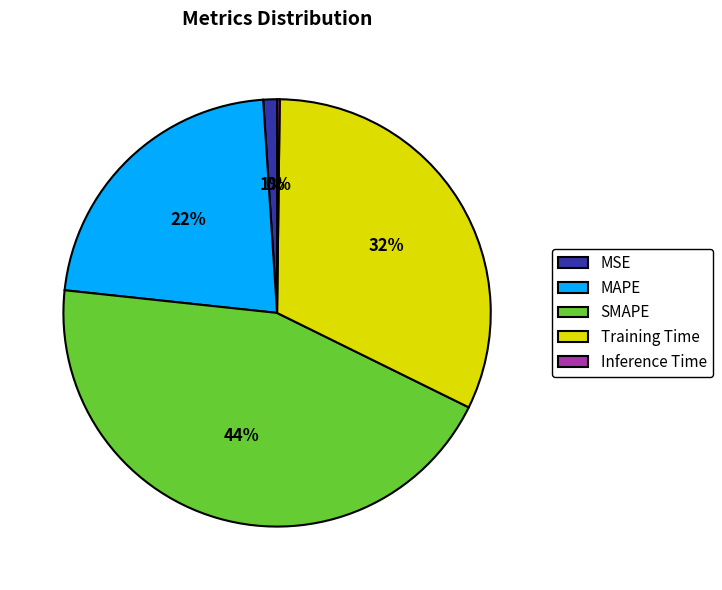

Which slice is the largest?

SMAPE